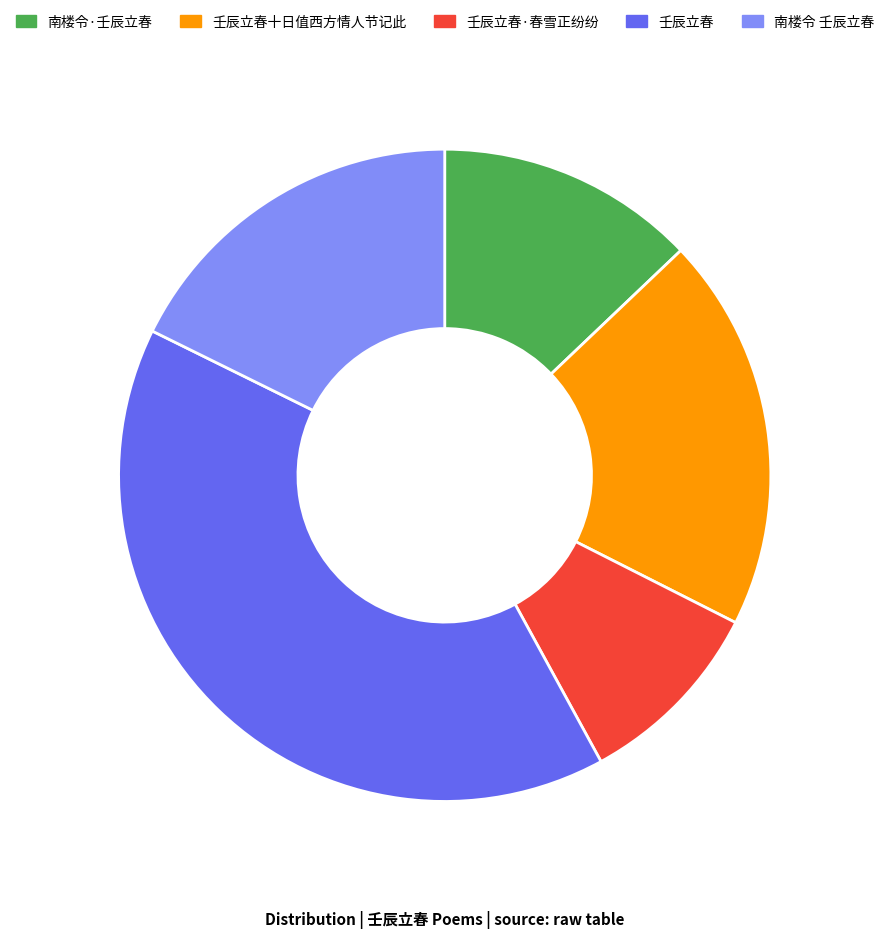

Is there any slice that represents more than half of the pie?

No